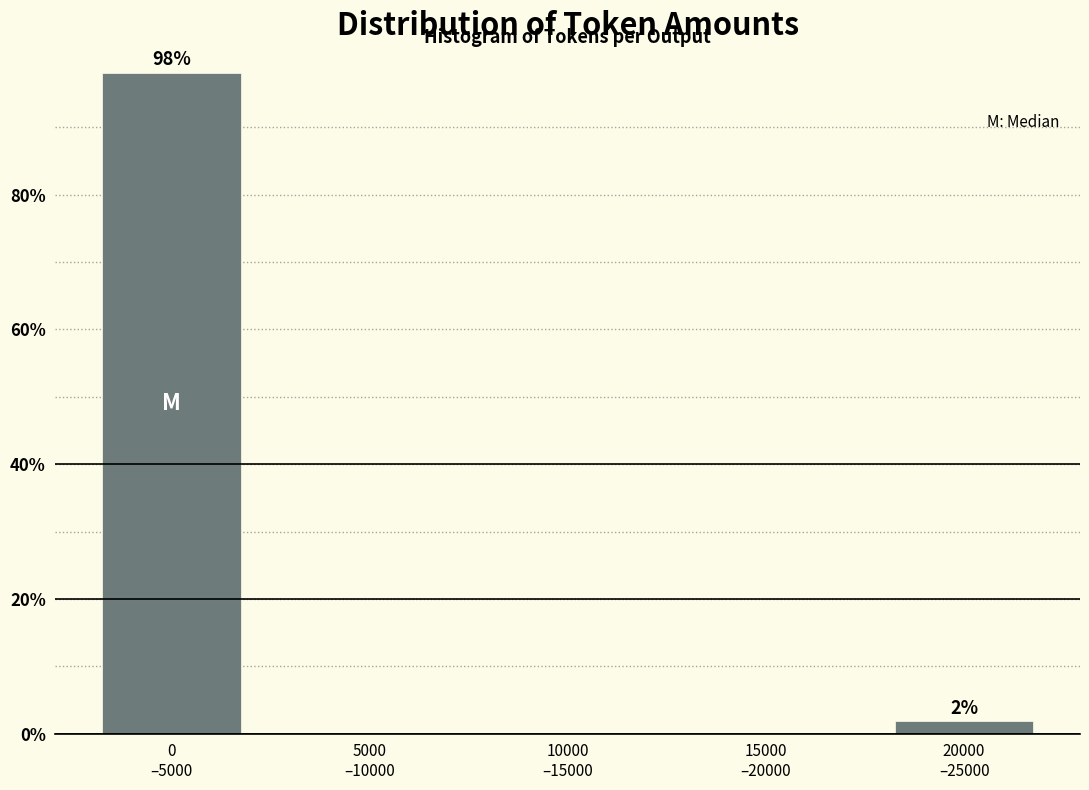

What is the greatest value displayed?

98.1